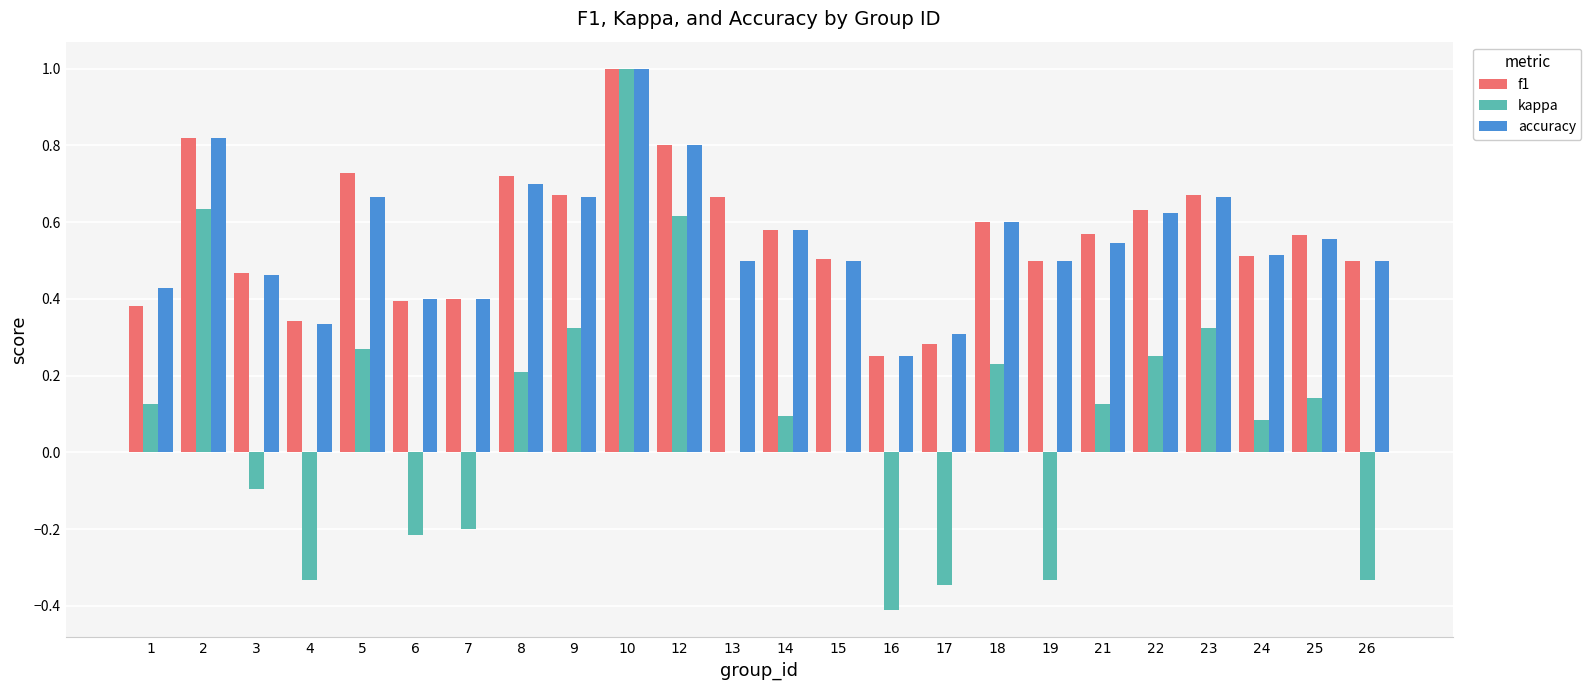

Is the value of accuracy at 1 greater than the value of kappa at 18?

Yes